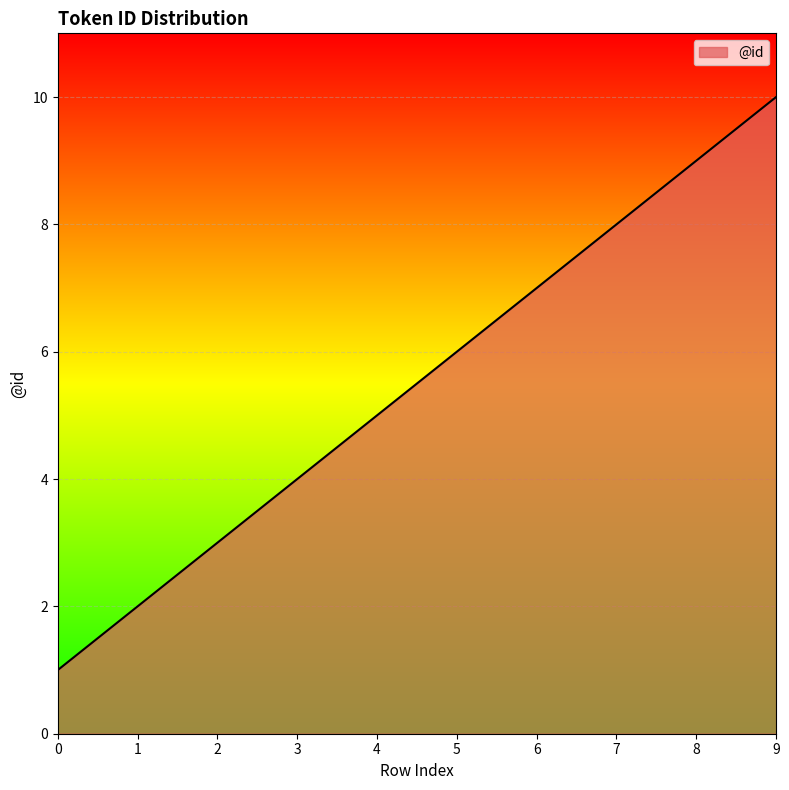

Count the values in the range 3 to 8.

6